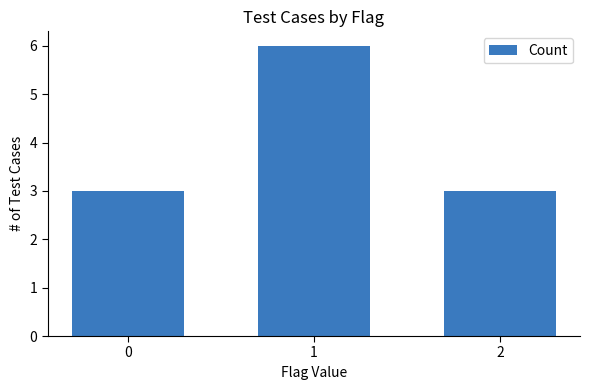

Count the values in the range 3 to 6.

3